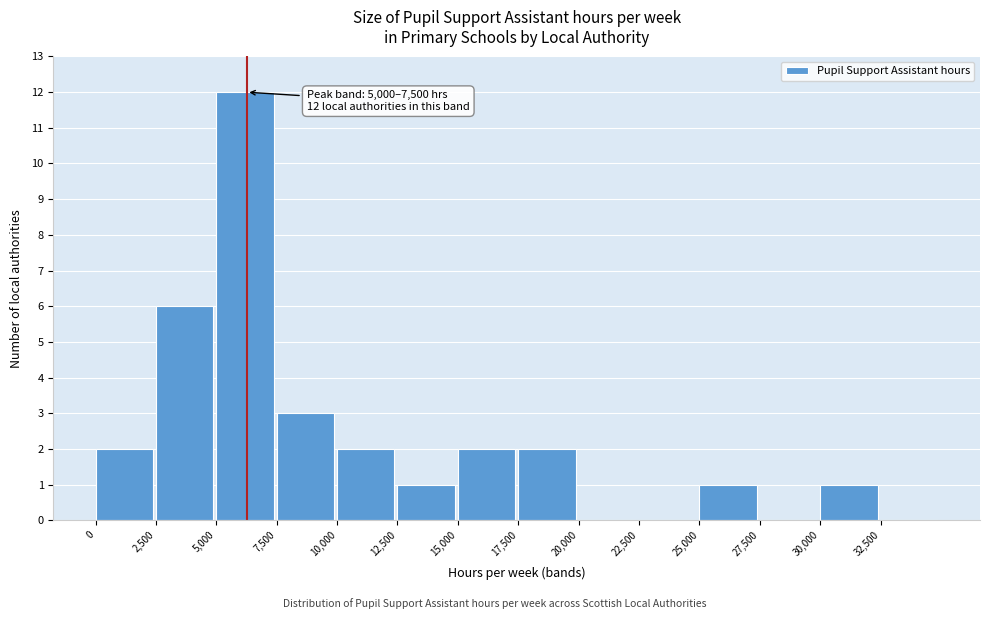

Over which range of the x-axis is the bar tallest?

5000 to 7500